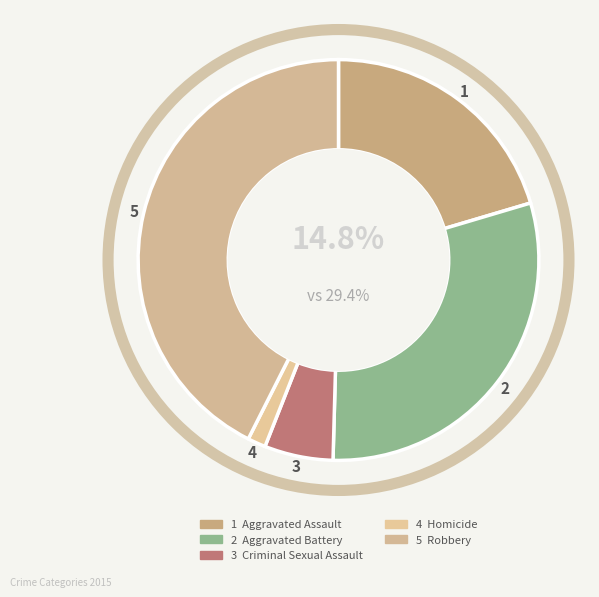

What percentage is the Aggravated Assault slice, to the nearest percent?

20%